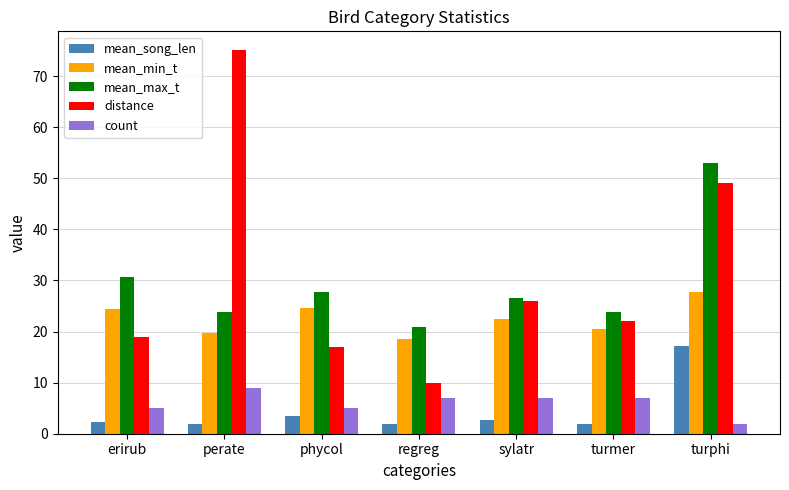

Are the bars grouped side by side (vs. stacked)?

Yes